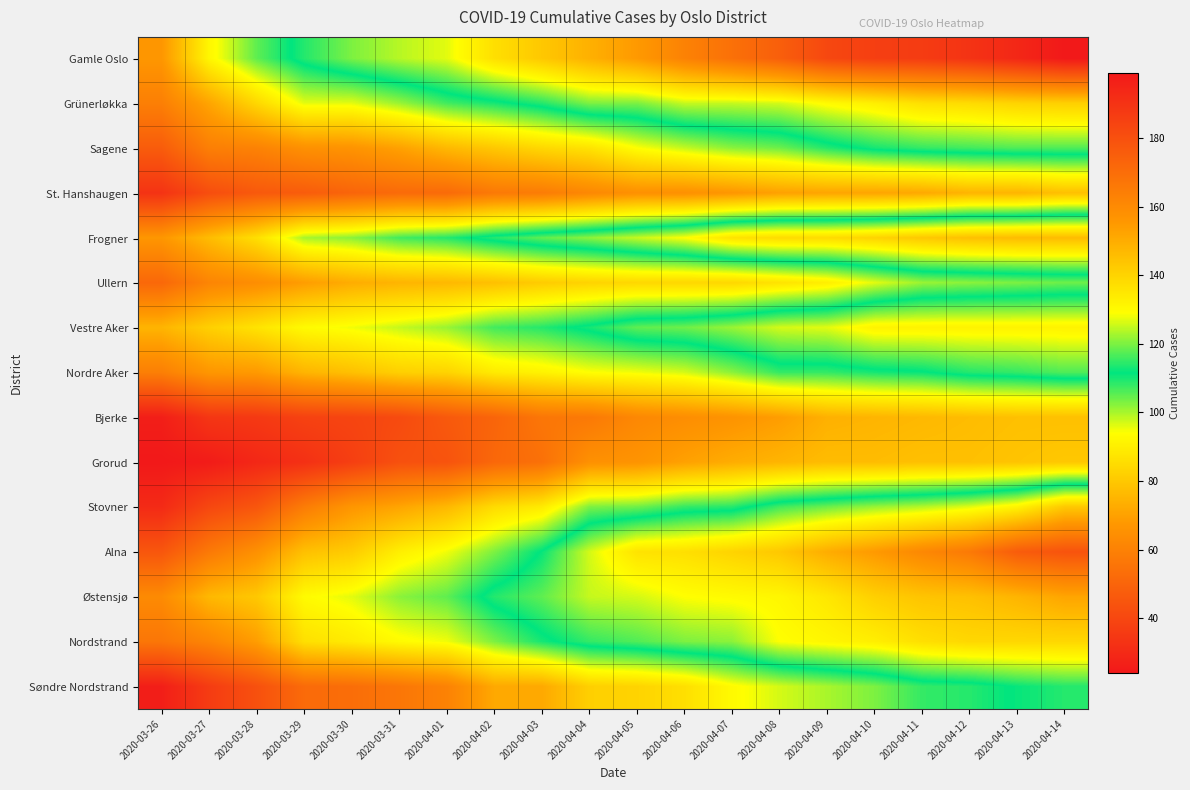

Reading left to right, list all the values displayed in this chart.

Gamle Oslo: 2020-03-26=67	2020-03-27=92	2020-03-28=105	2020-03-29=114	2020-03-30=120	2020-03-31=124	2020-04-01=127	2020-04-02=137	2020-04-03=143	2020-04-04=149	2020-04-05=155	2020-04-06=163	2020-04-07=169	2020-04-08=175	2020-04-09=183	2020-04-10=186	2020-04-11=187	2020-04-12=190	2020-04-13=194	2020-04-14=199
Grünerløkka: 2020-03-26=59	2020-03-27=71	2020-03-28=84	2020-03-29=96	2020-03-30=96	2020-03-31=101	2020-04-01=107	2020-04-02=110	2020-04-03=114	2020-04-04=120	2020-04-05=120	2020-04-06=125	2020-04-07=125	2020-04-08=126	2020-04-09=130	2020-04-10=133	2020-04-11=137	2020-04-12=138	2020-04-13=140	2020-04-14=141
Sagene: 2020-03-26=47	2020-03-27=59	2020-03-28=60	2020-03-29=65	2020-03-30=66	2020-03-31=70	2020-04-01=76	2020-04-02=80	2020-04-03=84	2020-04-04=87	2020-04-05=94	2020-04-06=98	2020-04-07=102	2020-04-08=104	2020-04-09=109	2020-04-10=113	2020-04-11=115	2020-04-12=116	2020-04-13=117	2020-04-14=117
St. Hanshaugen: 2020-03-26=33	2020-03-27=42	2020-03-28=46	2020-03-29=47	2020-03-30=50	2020-03-31=52	2020-04-01=52	2020-04-02=57	2020-04-03=58	2020-04-04=62	2020-04-05=65	2020-04-06=65	2020-04-07=67	2020-04-08=70	2020-04-09=71	2020-04-10=71	2020-04-11=72	2020-04-12=75	2020-04-13=75	2020-04-14=78
Frogner: 2020-03-26=67	2020-03-27=77	2020-03-28=86	2020-03-29=100	2020-03-30=102	2020-03-31=107	2020-04-01=109	2020-04-02=114	2020-04-03=118	2020-04-04=121	2020-04-05=125	2020-04-06=129	2020-04-07=136	2020-04-08=138	2020-04-09=138	2020-04-10=140	2020-04-11=143	2020-04-12=145	2020-04-13=146	2020-04-14=146
Ullern: 2020-03-26=51	2020-03-27=61	2020-03-28=64	2020-03-29=69	2020-03-30=73	2020-03-31=75	2020-04-01=76	2020-04-02=78	2020-04-03=81	2020-04-04=83	2020-04-05=84	2020-04-06=84	2020-04-07=84	2020-04-08=87	2020-04-09=90	2020-04-10=96	2020-04-11=101	2020-04-12=102	2020-04-13=103	2020-04-14=104
Vestre Aker: 2020-03-26=75	2020-03-27=82	2020-03-28=87	2020-03-29=93	2020-03-30=95	2020-03-31=98	2020-04-01=101	2020-04-02=107	2020-04-03=109	2020-04-04=113	2020-04-05=118	2020-04-06=119	2020-04-07=122	2020-04-08=126	2020-04-09=127	2020-04-10=132	2020-04-11=132	2020-04-12=132	2020-04-13=132	2020-04-14=132
Nordre Aker: 2020-03-26=59	2020-03-27=67	2020-03-28=68	2020-03-29=75	2020-03-30=78	2020-03-31=82	2020-04-01=83	2020-04-02=89	2020-04-03=91	2020-04-04=94	2020-04-05=95	2020-04-06=97	2020-04-07=102	2020-04-08=108	2020-04-09=108	2020-04-10=110	2020-04-11=111	2020-04-12=114	2020-04-13=115	2020-04-14=117
Bjerke: 2020-03-26=26	2020-03-27=34	2020-03-28=35	2020-03-29=38	2020-03-30=39	2020-03-31=41	2020-04-01=46	2020-04-02=50	2020-04-03=56	2020-04-04=57	2020-04-05=62	2020-04-06=64	2020-04-07=66	2020-04-08=69	2020-04-09=74	2020-04-10=75	2020-04-11=76	2020-04-12=77	2020-04-13=78	2020-04-14=78
Grorud: 2020-03-26=24	2020-03-27=25	2020-03-28=29	2020-03-29=32	2020-03-30=37	2020-03-31=43	2020-04-01=44	2020-04-02=51	2020-04-03=54	2020-04-04=65	2020-04-05=66	2020-04-06=70	2020-04-07=73	2020-04-08=75	2020-04-09=77	2020-04-10=77	2020-04-11=78	2020-04-12=78	2020-04-13=79	2020-04-14=80
Stovner: 2020-03-26=30	2020-03-27=40	2020-03-28=45	2020-03-29=58	2020-03-30=67	2020-03-31=71	2020-04-01=76	2020-04-02=85	2020-04-03=89	2020-04-04=103	2020-04-05=104	2020-04-06=108	2020-04-07=109	2020-04-08=116	2020-04-09=119	2020-04-10=122	2020-04-11=124	2020-04-12=127	2020-04-13=132	2020-04-14=143
Alna: 2020-03-26=45	2020-03-27=57	2020-03-28=65	2020-03-29=78	2020-03-30=81	2020-03-31=90	2020-04-01=95	2020-04-02=103	2020-04-03=112	2020-04-04=126	2020-04-05=136	2020-04-06=137	2020-04-07=140	2020-04-08=143	2020-04-09=150	2020-04-10=155	2020-04-11=161	2020-04-12=166	2020-04-13=176	2020-04-14=179
Østensjø: 2020-03-26=63	2020-03-27=76	2020-03-28=80	2020-03-29=93	2020-03-30=96	2020-03-31=102	2020-04-01=105	2020-04-02=114	2020-04-03=118	2020-04-04=125	2020-04-05=126	2020-04-06=129	2020-04-07=130	2020-04-08=131	2020-04-09=135	2020-04-10=141	2020-04-11=144	2020-04-12=145	2020-04-13=148	2020-04-14=152
Nordstrand: 2020-03-26=56	2020-03-27=61	2020-03-28=69	2020-03-29=86	2020-03-30=89	2020-03-31=93	2020-04-01=95	2020-04-02=103	2020-04-03=110	2020-04-04=115	2020-04-05=117	2020-04-06=120	2020-04-07=121	2020-04-08=129	2020-04-09=131	2020-04-10=133	2020-04-11=137	2020-04-12=139	2020-04-13=139	2020-04-14=139
Søndre Nordstrand: 2020-03-26=26	2020-03-27=36	2020-03-28=43	2020-03-29=52	2020-03-30=53	2020-03-31=56	2020-04-01=60	2020-04-02=72	2020-04-03=72	2020-04-04=82	2020-04-05=83	2020-04-06=86	2020-04-07=93	2020-04-08=97	2020-04-09=100	2020-04-10=103	2020-04-11=108	2020-04-12=109	2020-04-13=112	2020-04-14=114